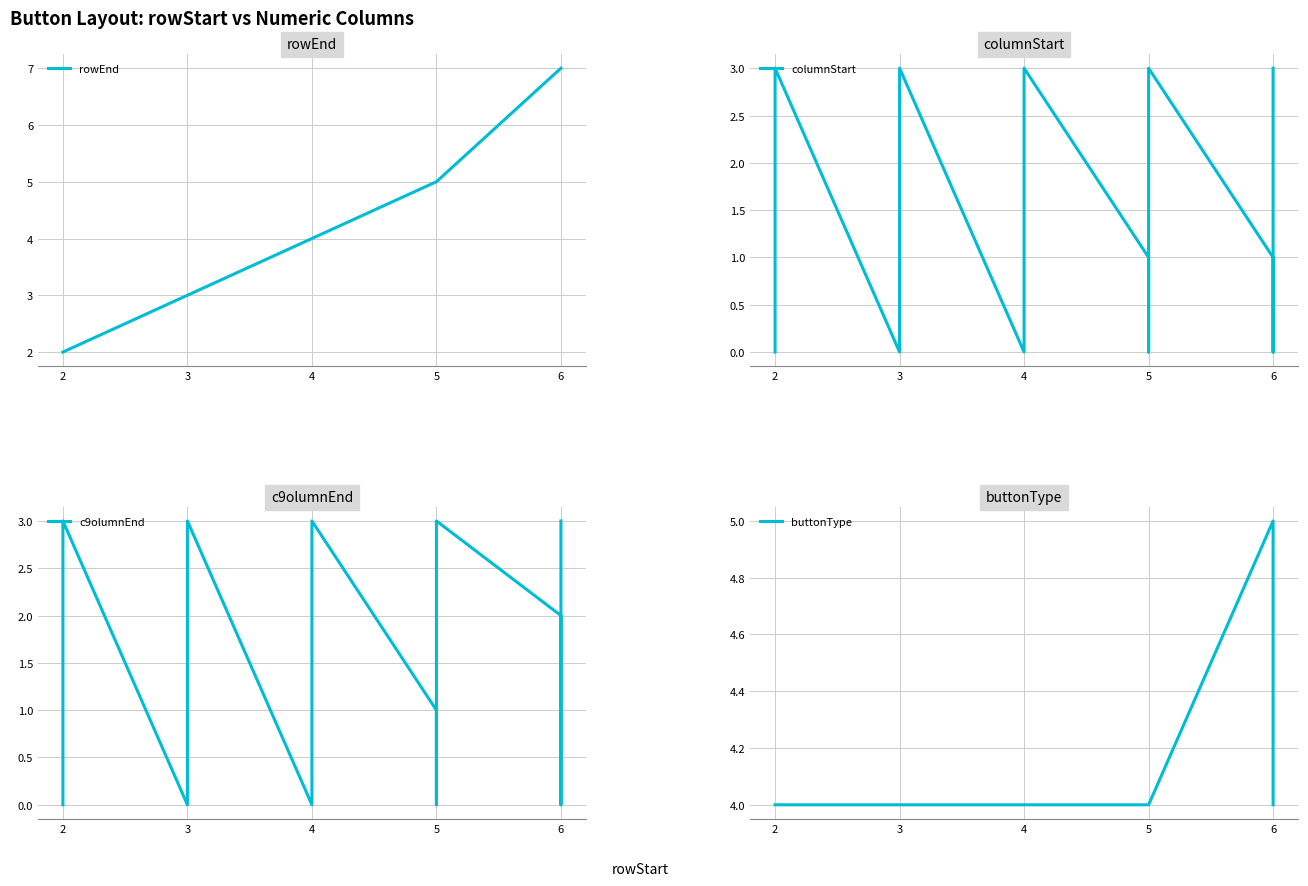

What are all the series names shown in the legend?

rowEnd, columnStart, c9olumnEnd, buttonType